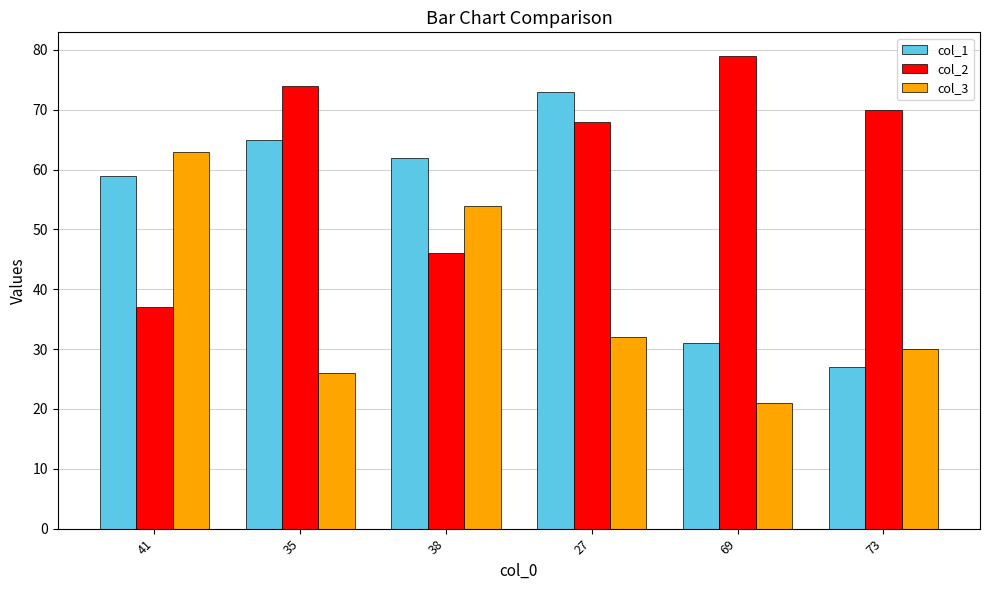

Reading left to right, list all the values displayed in this chart.

col_1: 59	65	62	73	31	27
col_2: 37	74	46	68	79	70
col_3: 63	26	54	32	21	30